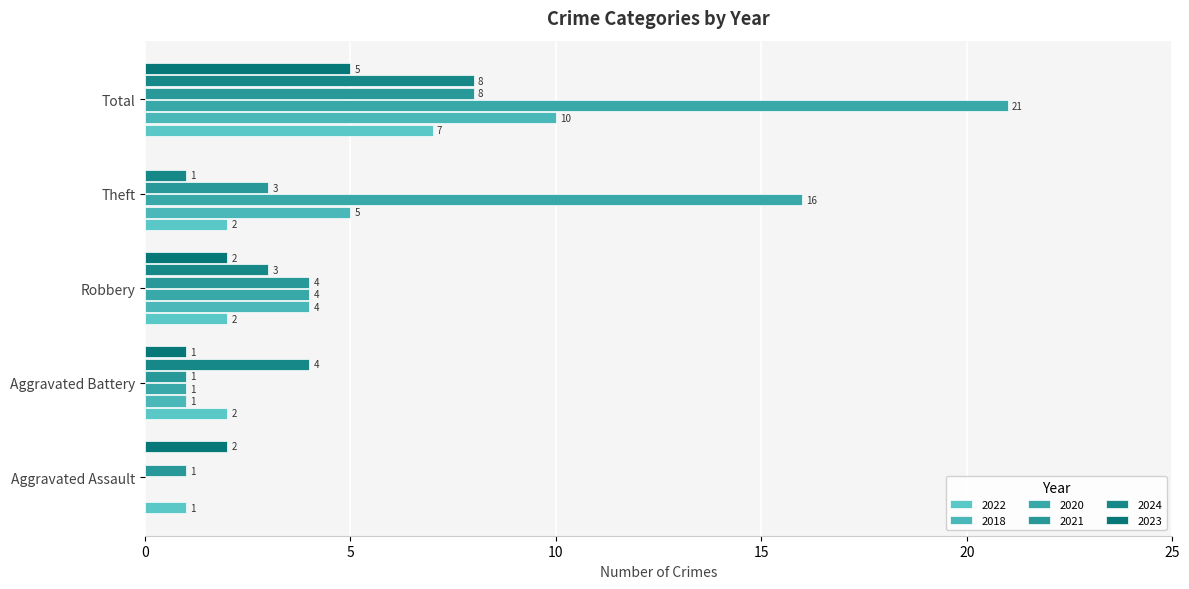

The value of 2023 at Theft is 3. True or false?

False